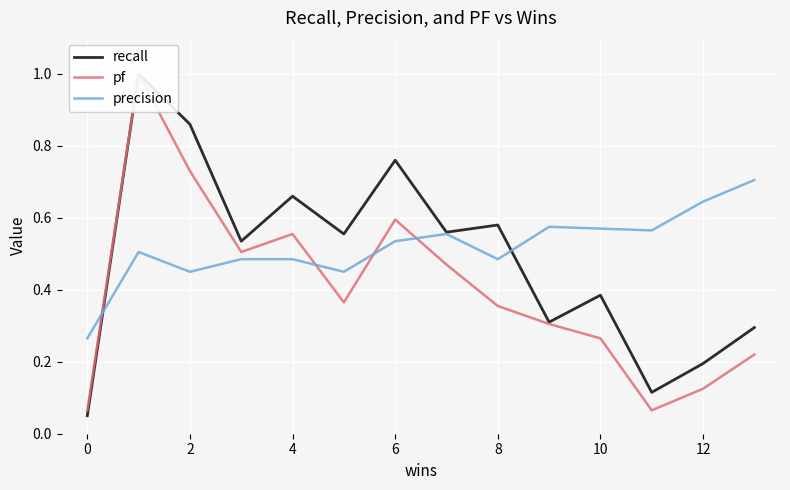

Reading right to left, what are all the values shown in this chart?

recall: 0.3	0.2	0.1	0.4	0.3	0.6	0.6	0.8	0.6	0.7	0.5	0.9	1.0	0.1
pf: 0.2	0.1	0.1	0.3	0.3	0.4	0.5	0.6	0.4	0.6	0.5	0.7	1.0	0.1
precision: 0.7	0.6	0.6	0.6	0.6	0.5	0.6	0.5	0.5	0.5	0.5	0.5	0.5	0.3